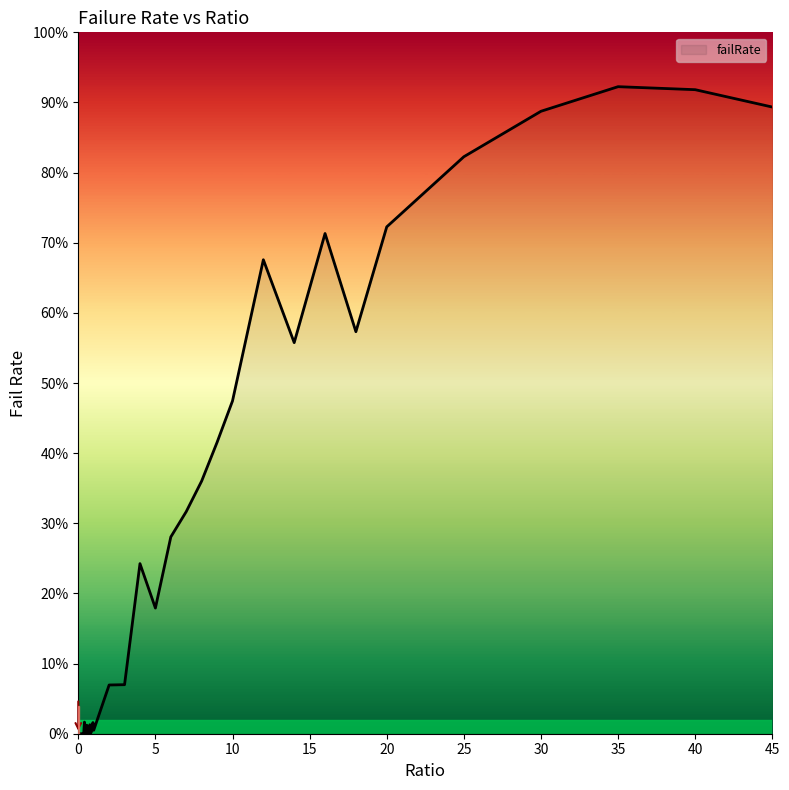

How many interior local valleys (lower than both neighbors) does the data have?

9